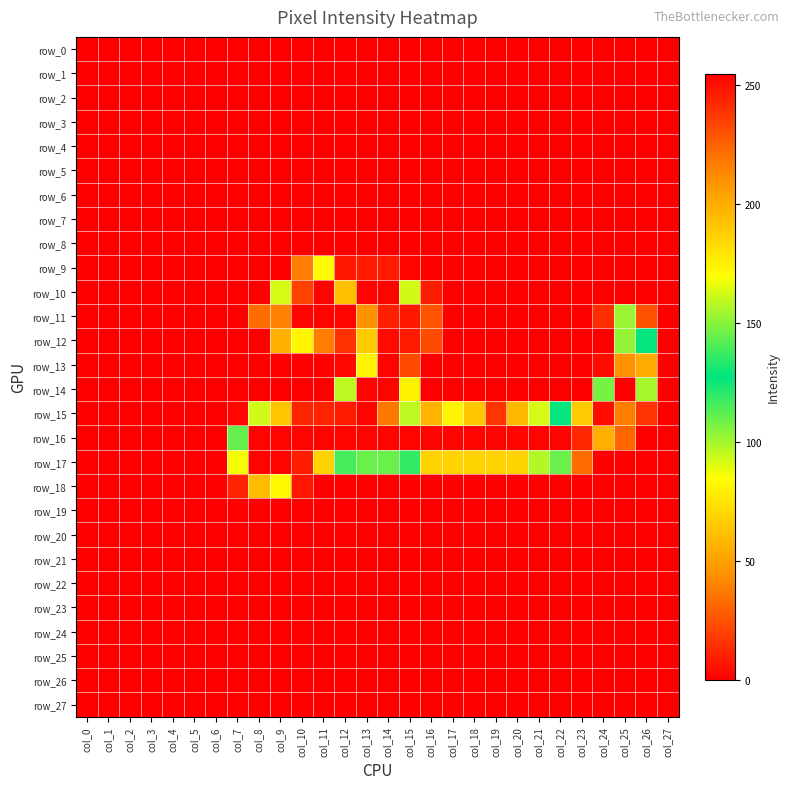

At how many categories does at least one series exceed 170?

19